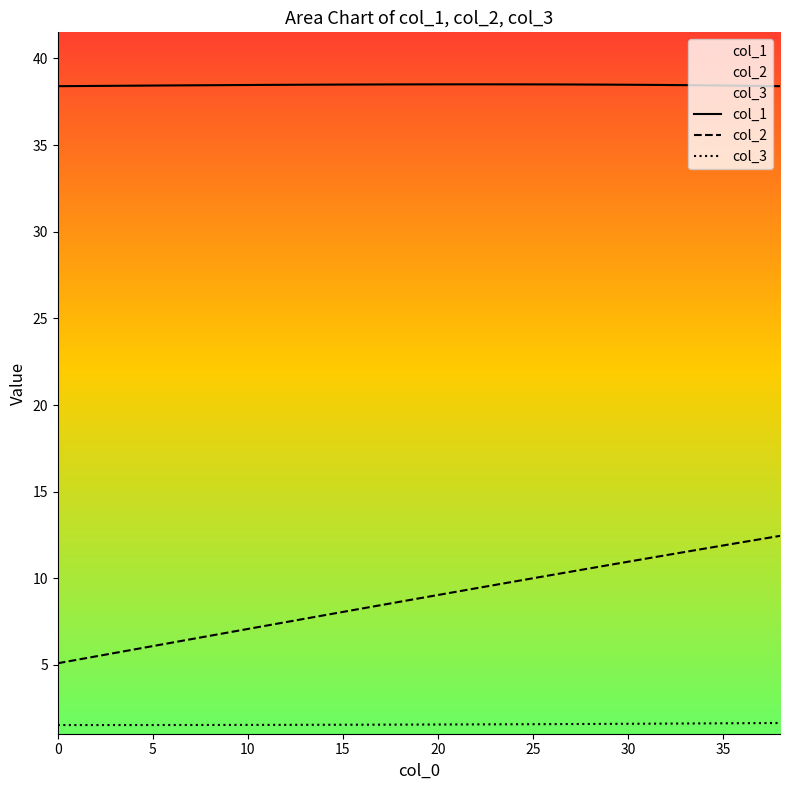

Which series changed the most between 21 and 25?

col_2